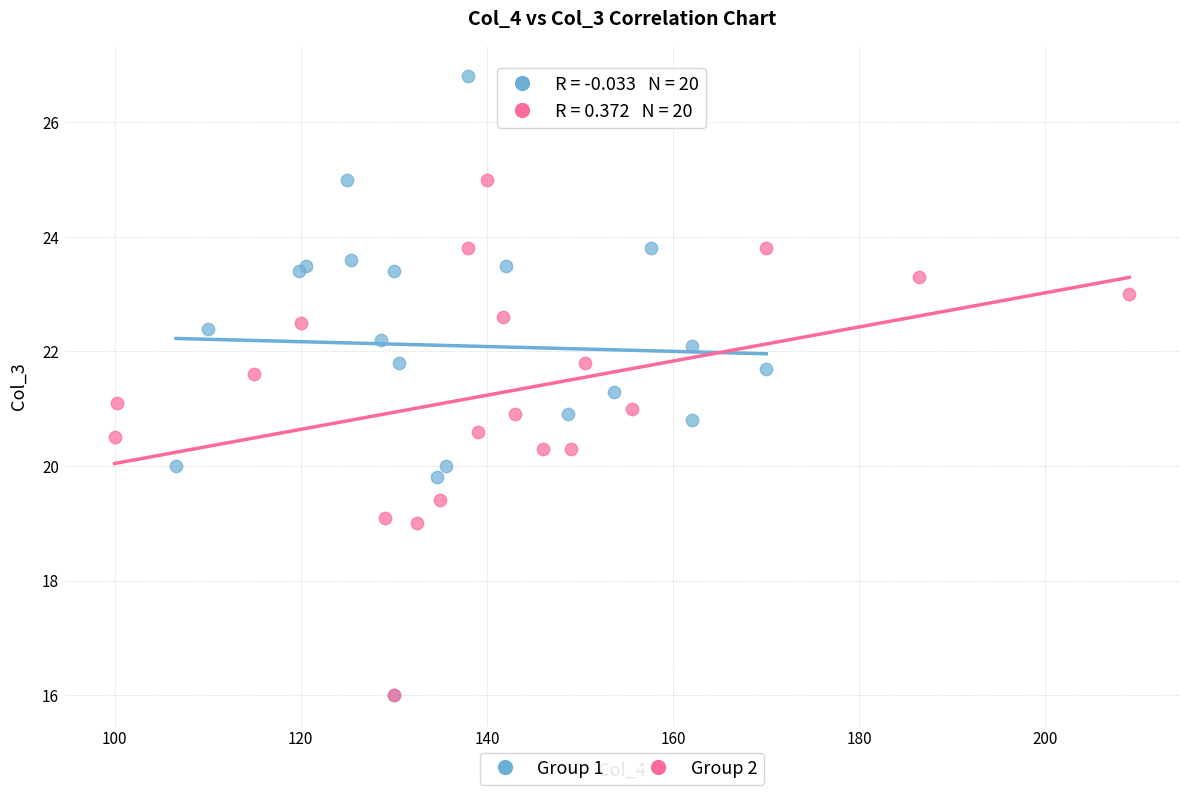

Which series reaches the maximum Y coordinate?

Group 1